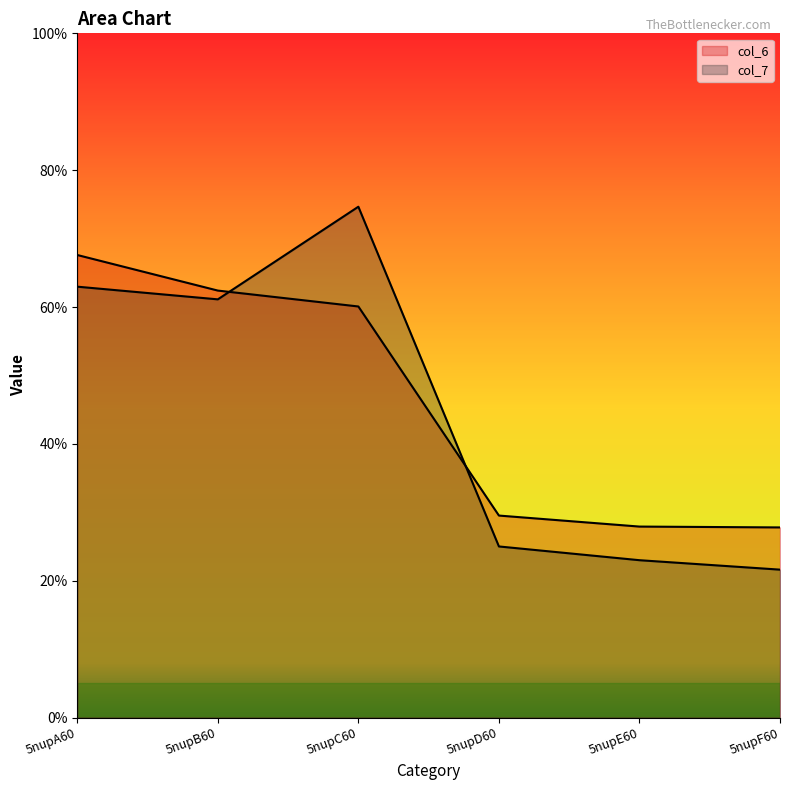

How many data points in col_7 are above 61?

3